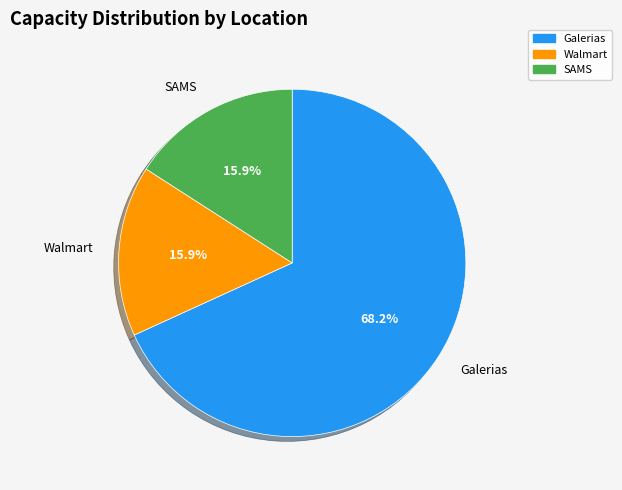

Which category accounts for the majority?

Galerias